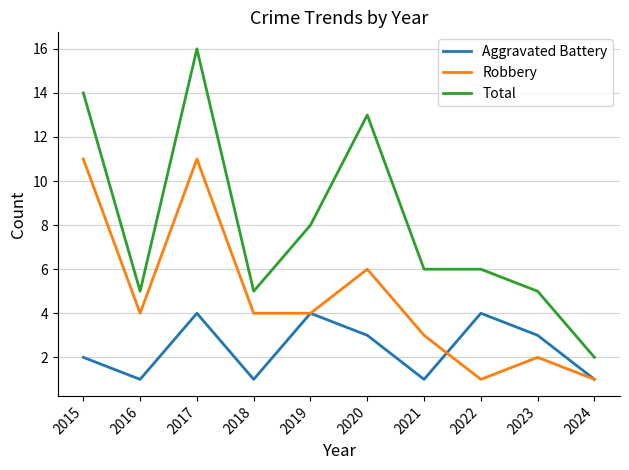

Rank the series by their maximum value, from highest to lowest.

Total, Robbery, Aggravated Battery